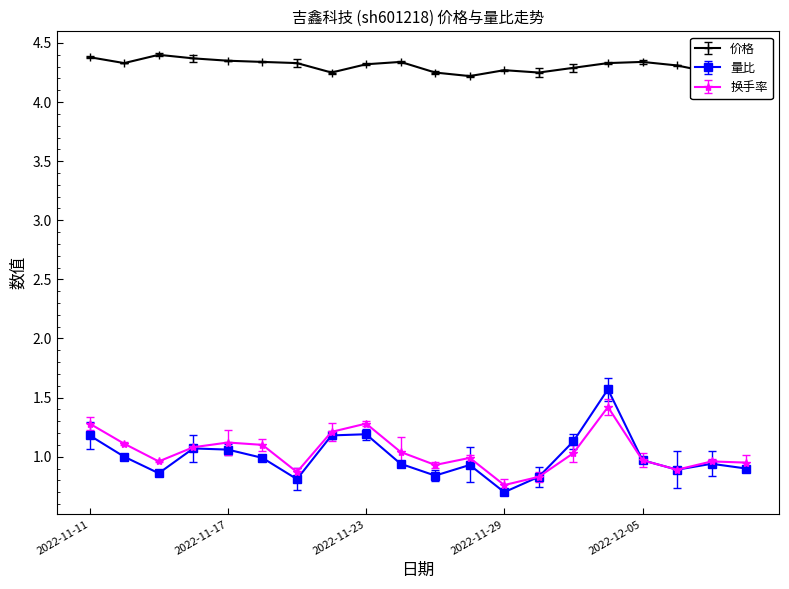

Count the 价格 values in the range 4 to 5.

20